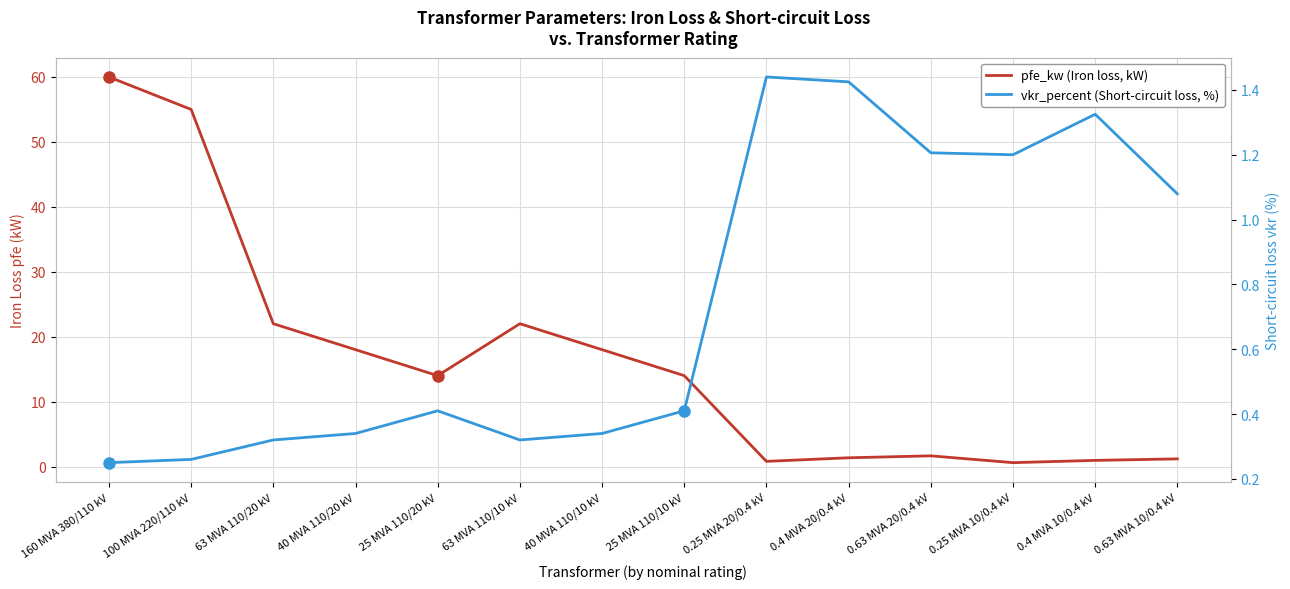

What is the difference between the vkr_percent (Short-circuit loss, %) values at 25 MVA 110/20 kV and 160 MVA 380/110 kV?

0.2